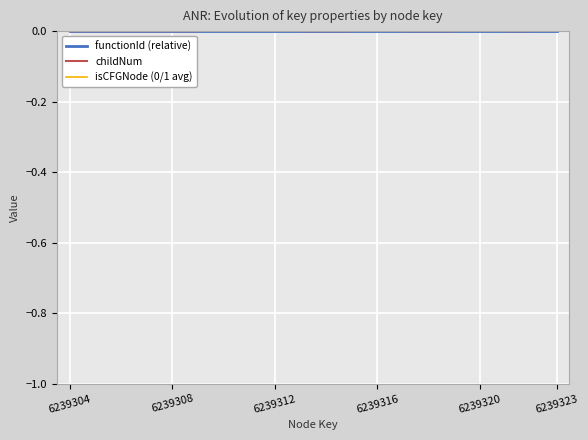

Which label corresponds to the smallest value in the chart?

6239304